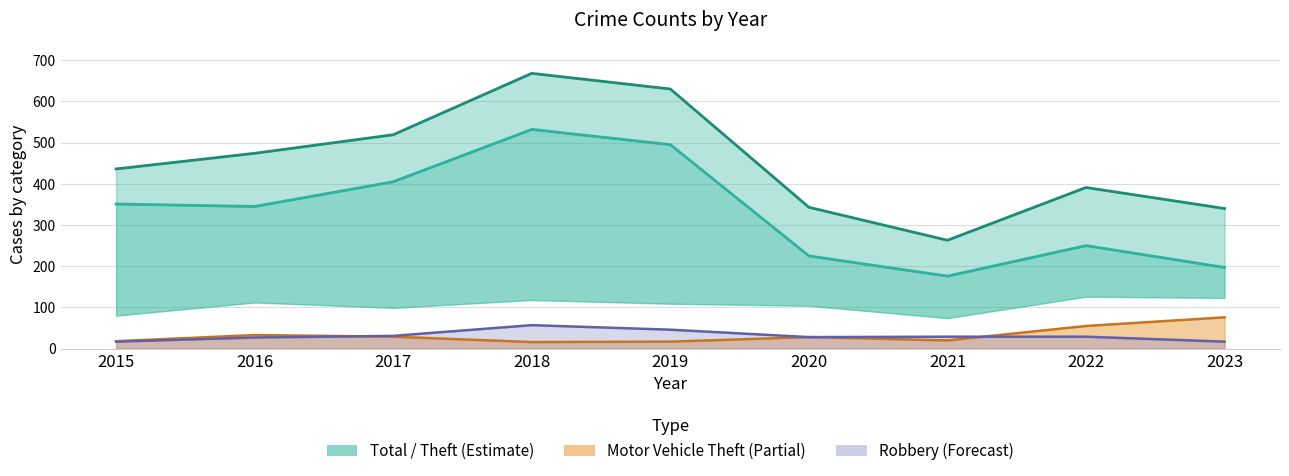

How many data points in Total are less than 436?

4